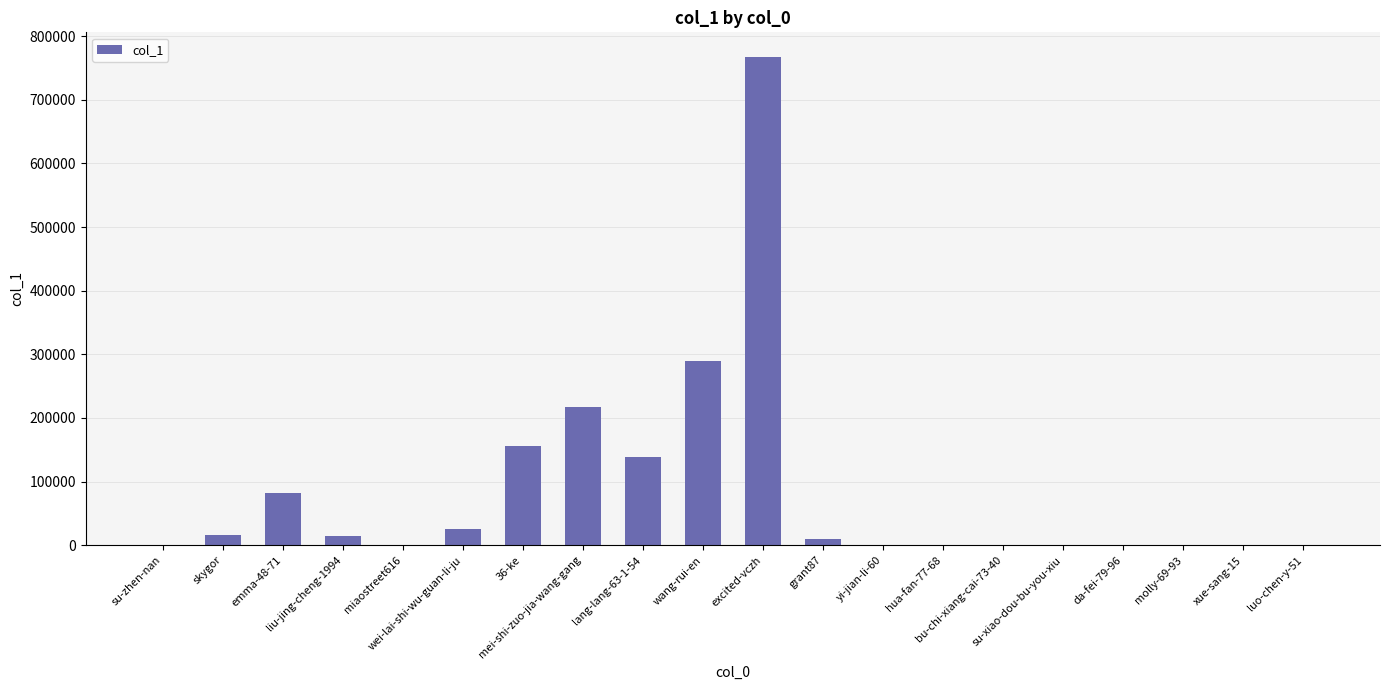

What is the maximum value shown in the chart?

767599